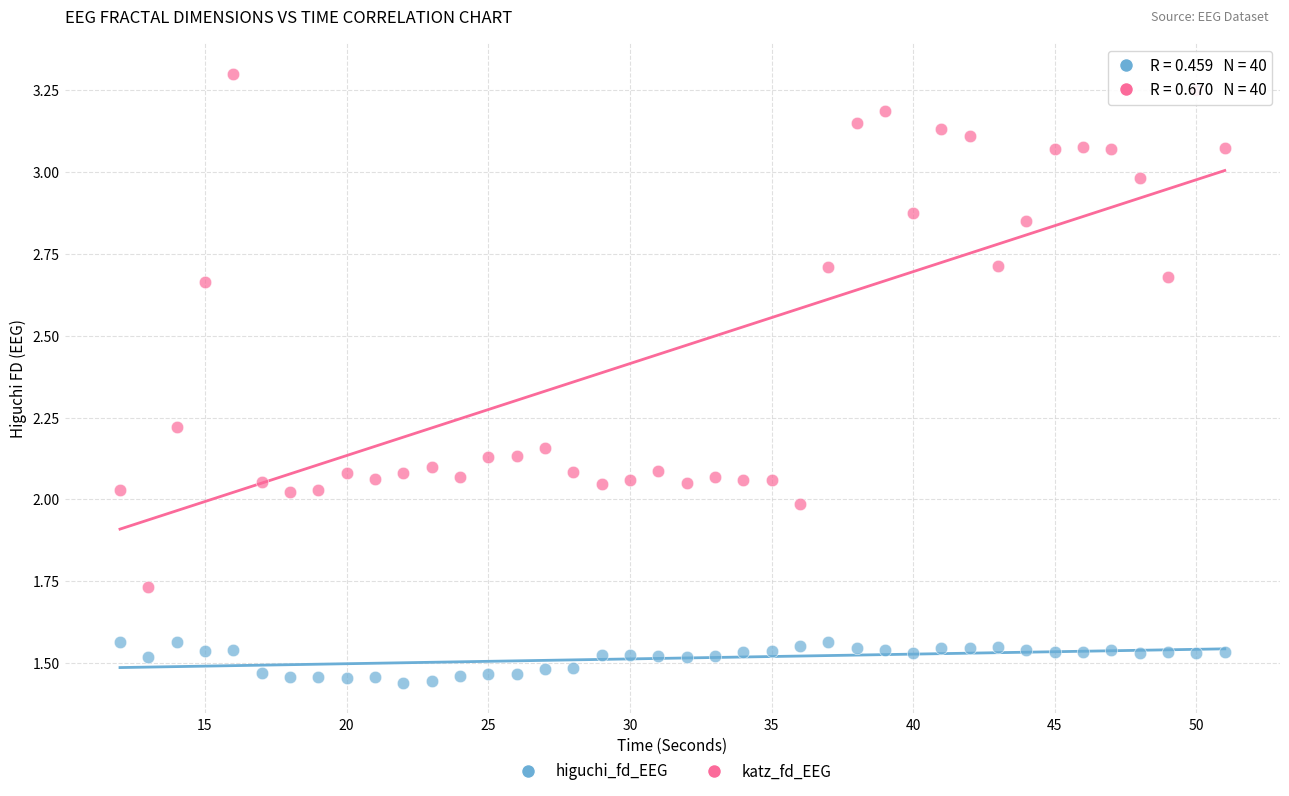

Which series reaches the minimum Y coordinate?

higuchi_fd_EEG